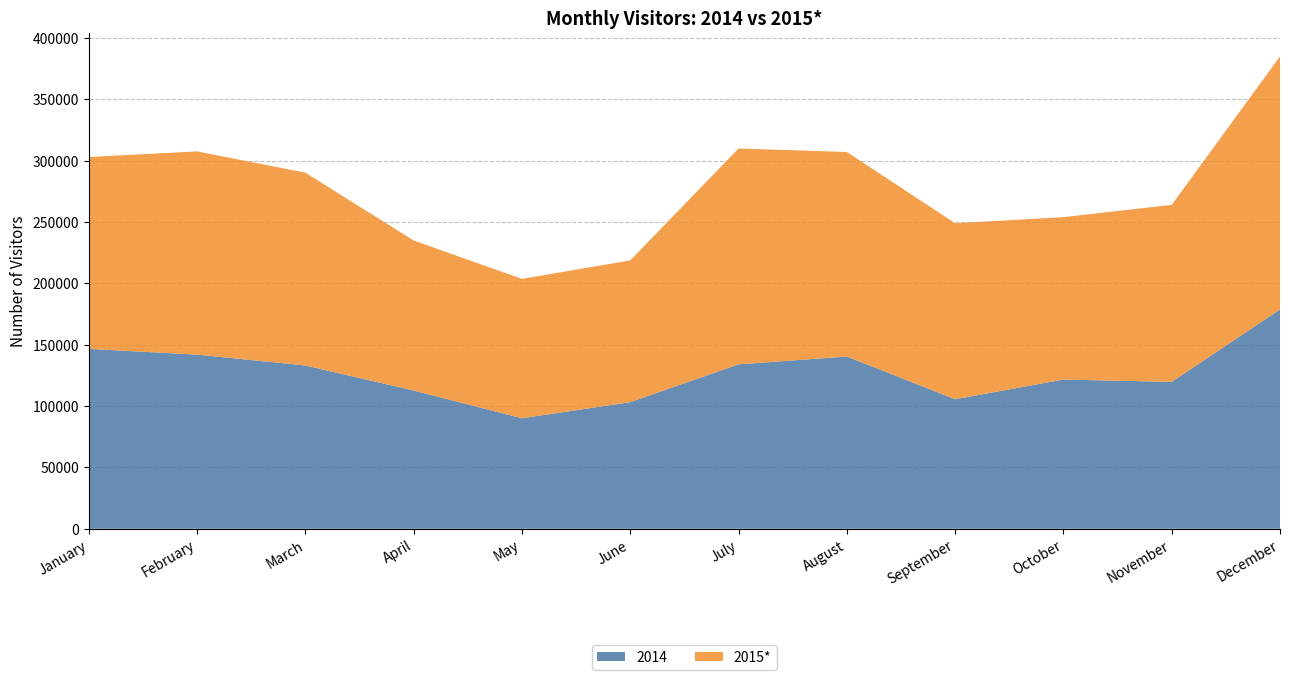

Reading right to left, what are all the values shown in this chart?

2014: 178672	119727	121576	105535	140319	133971	103175	90046	112631	133048	141878	146575
2015*: 206114	144147	132280	143374	166610	175804	115467	113529	122217	157051	165541	156246